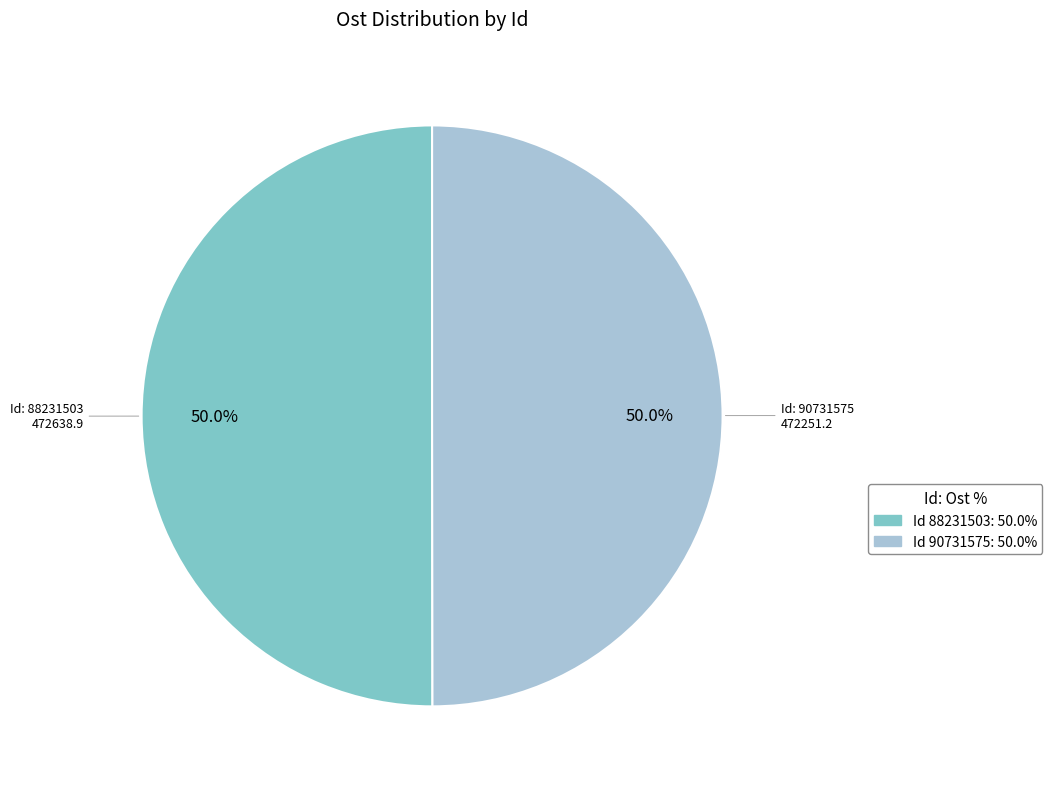

What is the smallest slice in the pie chart?

90731575